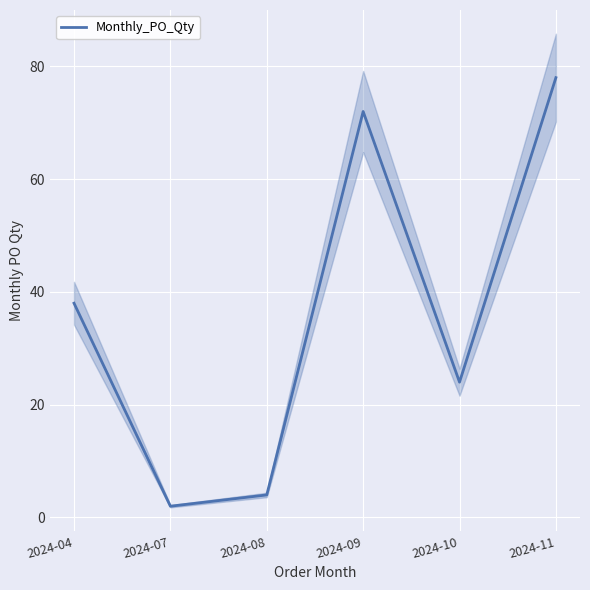

True or false: the data shows 33 at 2024-11.

False